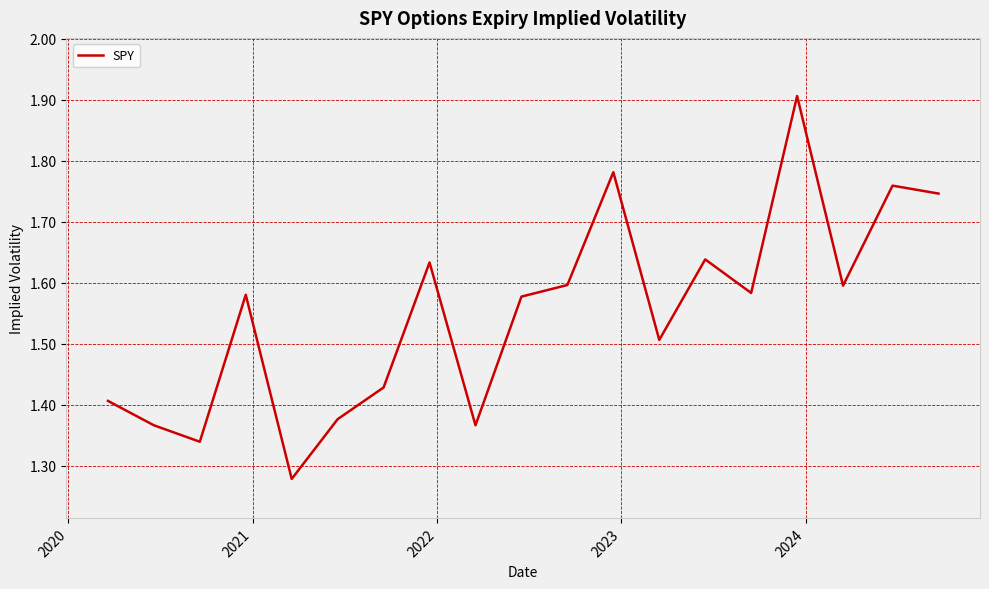

What is the difference between the maximum and minimum values?

0.6